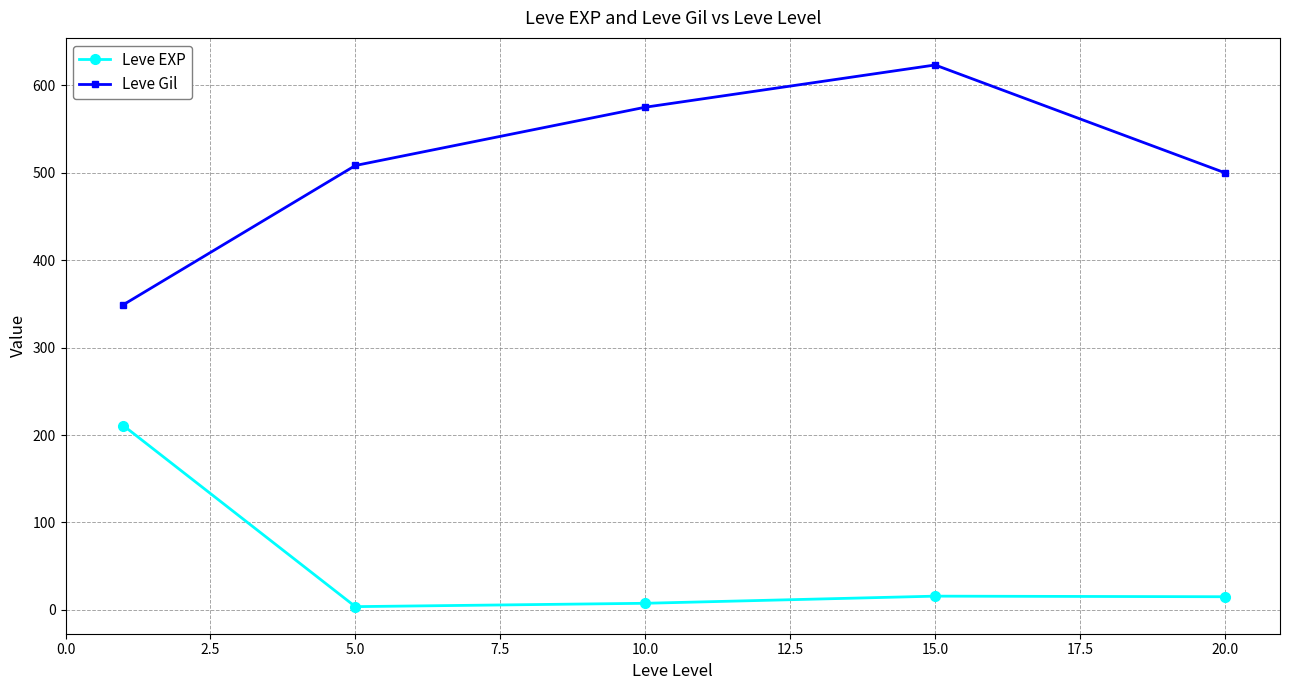

What is the minimum value for Leve Gil?

349.2